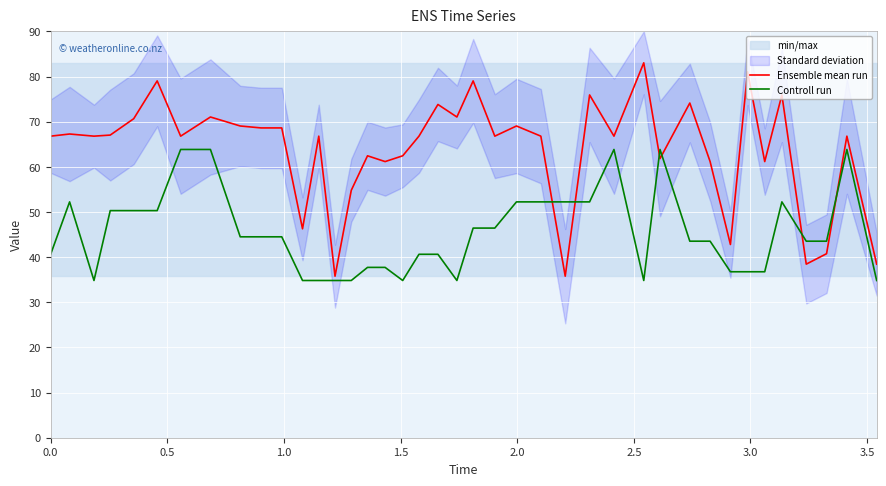

True or false: Ensemble mean run and Controll run cross at least once.

True